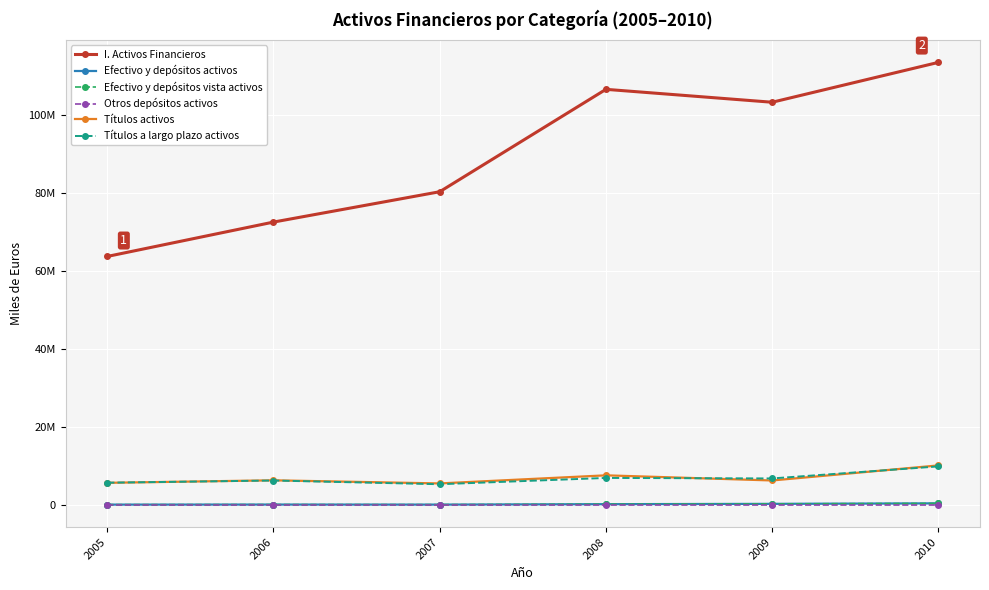

True or false: Títulos a largo plazo activos has a value of 5340594 at 2007.

True